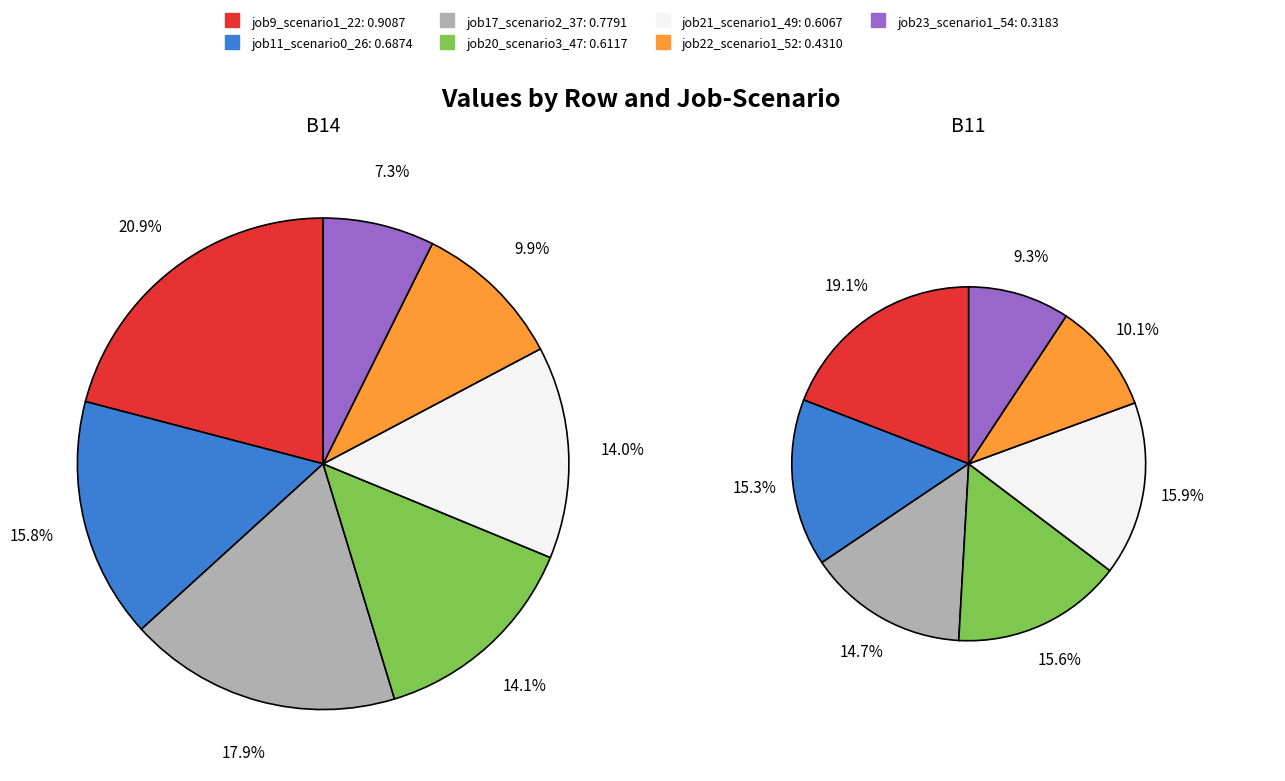

How many segments does this pie chart have?

7